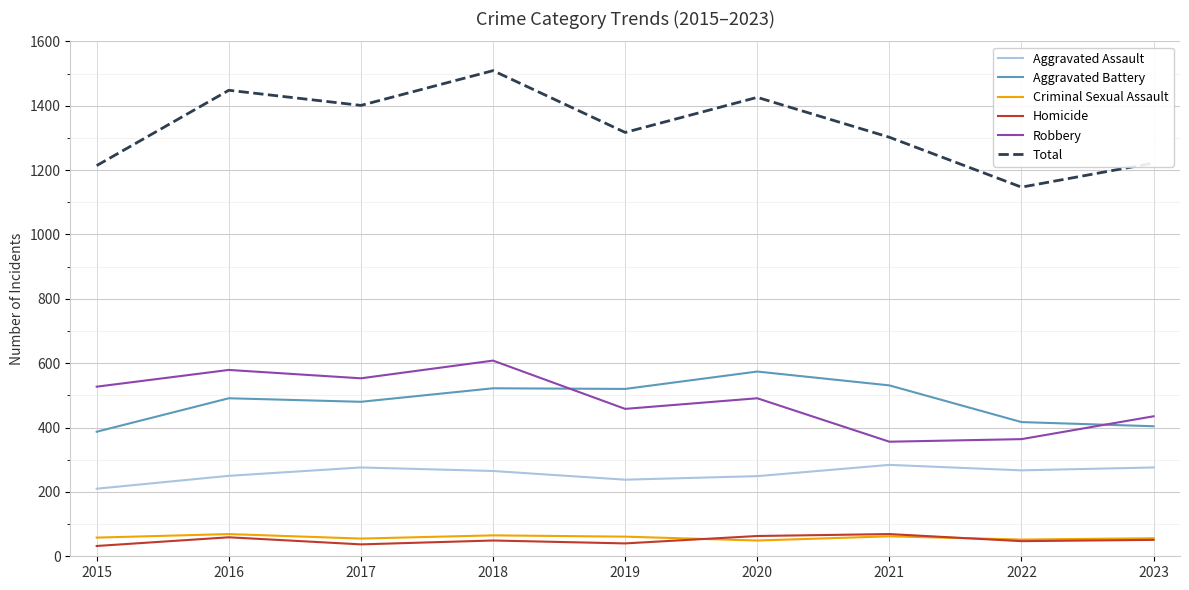

Between 2015 and 2021, which series saw the biggest shift?

Robbery